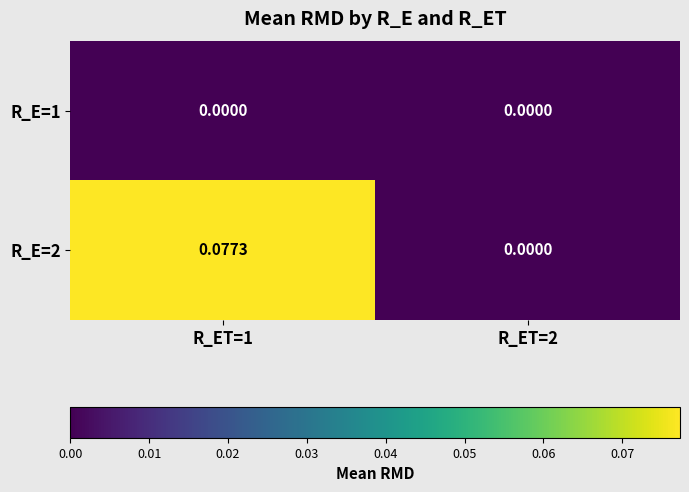

Is the value of R_E=2 at R_ET=1 greater than the value of R_E=1 at R_ET=2?

Yes